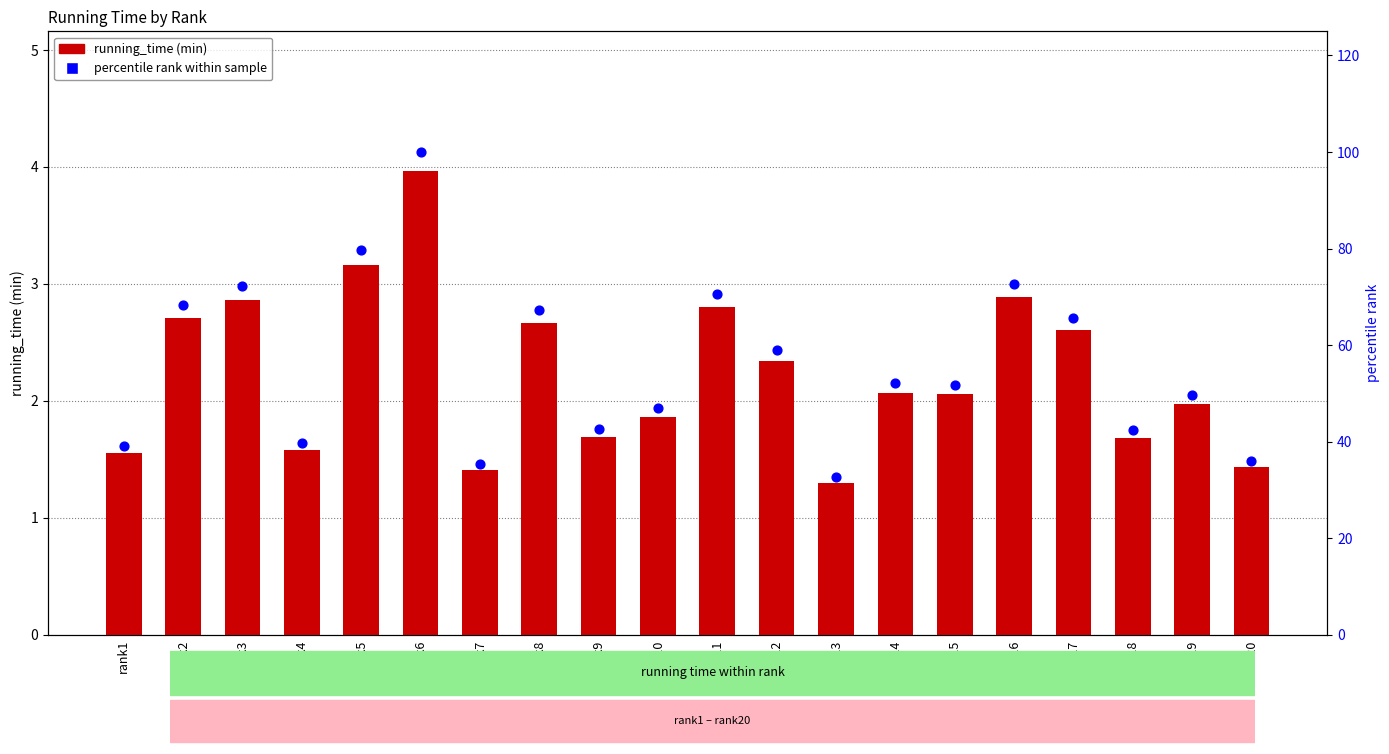

Which series contains the highest Y value?

percentile rank within sample